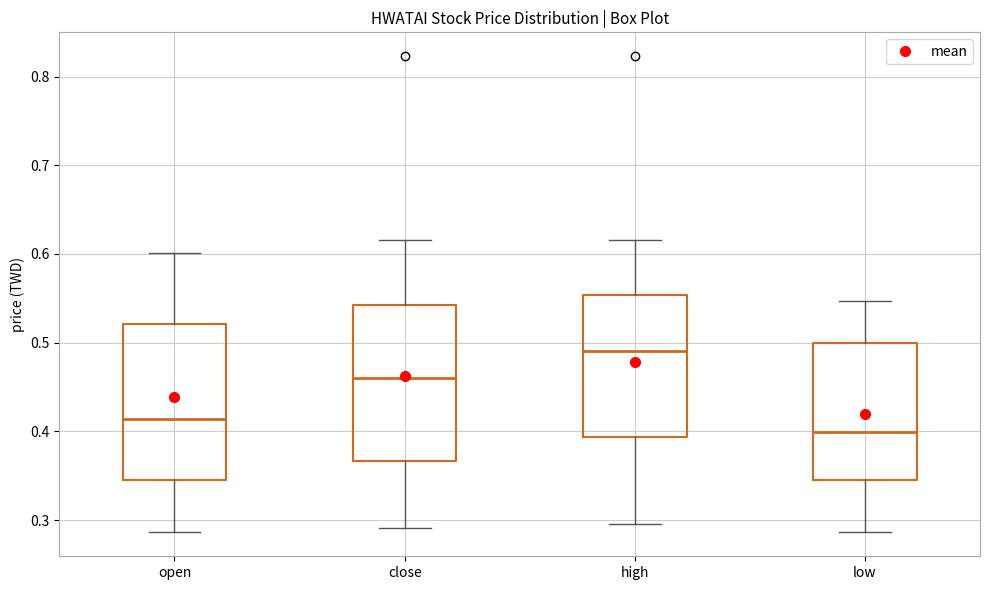

Reading left to right, transcribe this box plot: for each box, give where its median line is, the range the box spans, and where its two whiskers end, as read against the y-axis. The values are not printed on the chart, so give them approximately, as read against the axis.

open: median 0.41, box 0.35 to 0.52, whiskers 0.29 to 0.60
close: median 0.46, box 0.37 to 0.54, whiskers 0.29 to 0.62
high: median 0.49, box 0.39 to 0.55, whiskers 0.30 to 0.62
low: median 0.40, box 0.35 to 0.50, whiskers 0.29 to 0.55